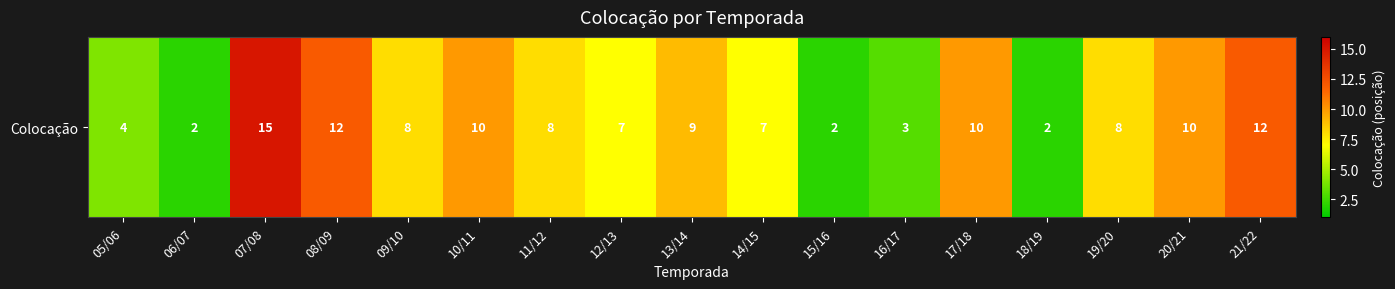

List the labels in order of value, largest first.

07/08, 08/09, 21/22, 10/11, 17/18, 20/21, 13/14, 09/10, 11/12, 19/20, 12/13, 14/15, 05/06, 16/17, 06/07, 15/16, 18/19